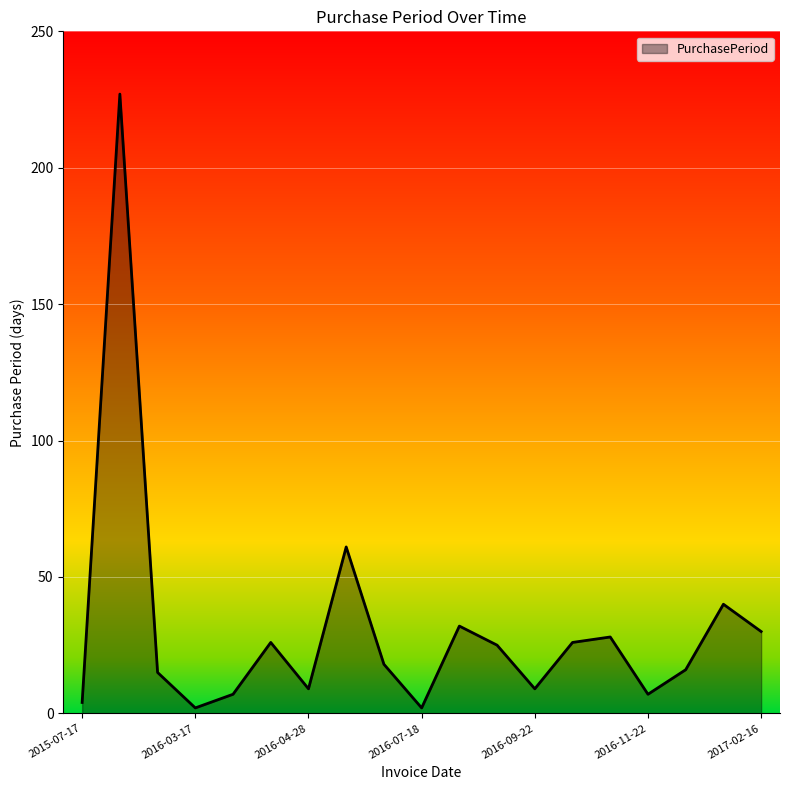

What is the greatest value displayed?

227